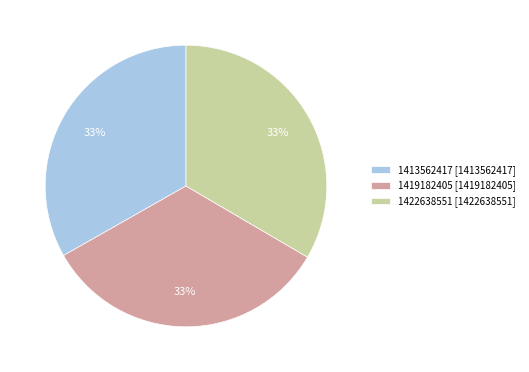

What is the ratio of the value at 1419182405 to the value at 1422638551?

1.0